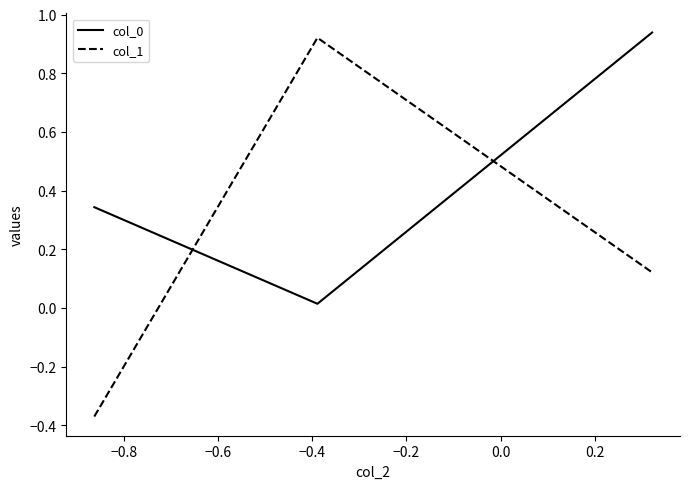

What is the sum of all col_0 values?

1.3